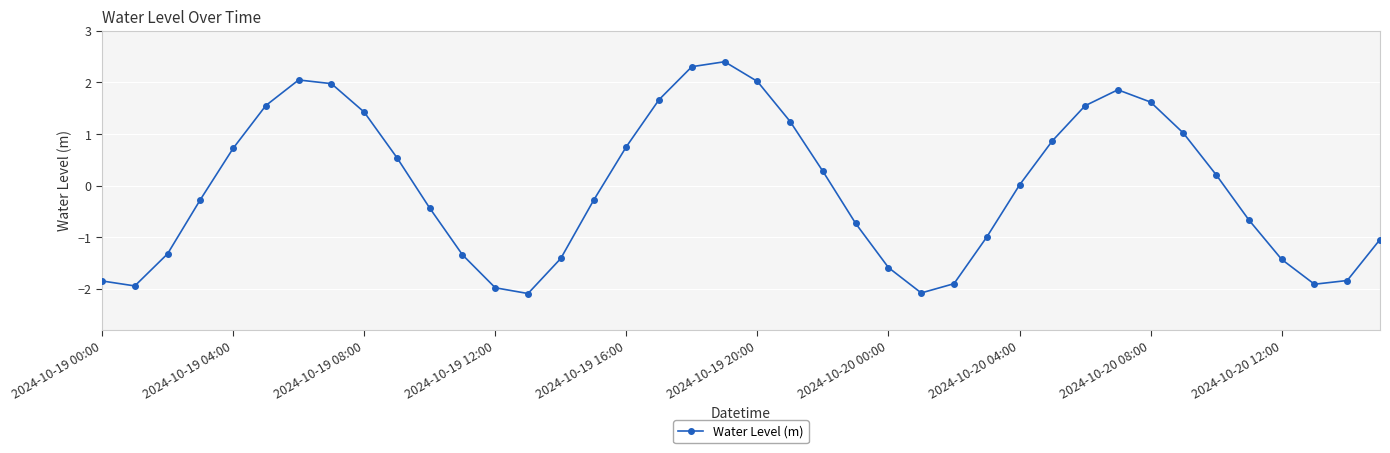

True or false: there are more than 1 points higher than both neighbors.

True